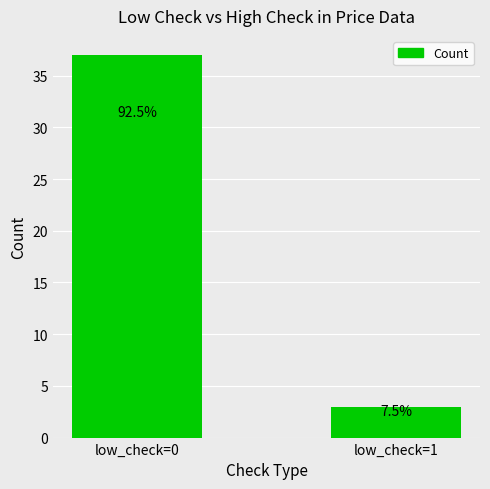

What is the change in value from low_check=0 to low_check=1?

-34